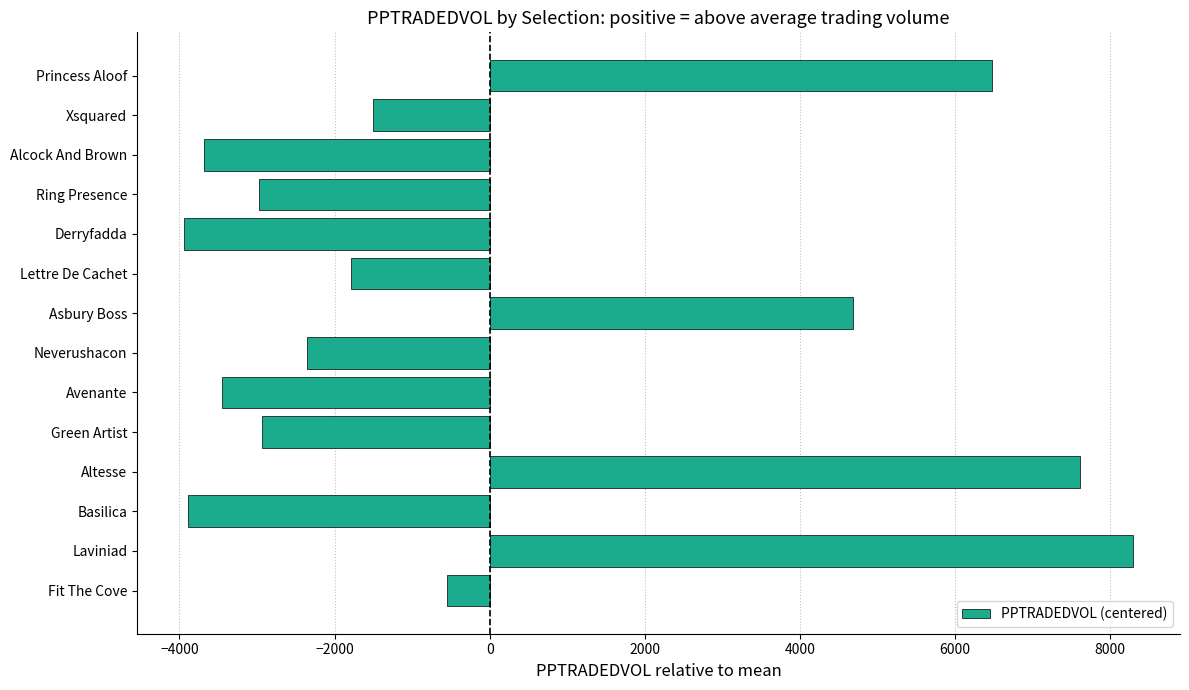

Between Neverushacon and Altesse, which is larger?

Altesse